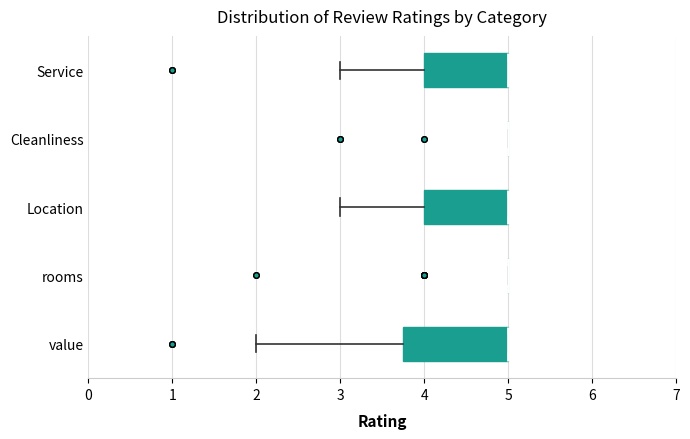

Reading bottom to top, read every box against the x-axis: the position of its median line, the range the box covers, and the ends of its whiskers. The values are not printed on the chart, so give them approximately, as read against the axis.

value: median 5.0 (drawn on the box's right edge), box 3.8 to 5.0, whiskers 2.0 to 5.0
rooms: box collapsed to a line at 5.0, whiskers 5.0 to 5.0
Location: median 5.0 (drawn on the box's right edge), box 4.0 to 5.0, whiskers 3.0 to 5.0
Cleanliness: box collapsed to a line at 5.0, whiskers 5.0 to 5.0
Service: median 5.0 (drawn on the box's right edge), box 4.0 to 5.0, whiskers 3.0 to 5.0